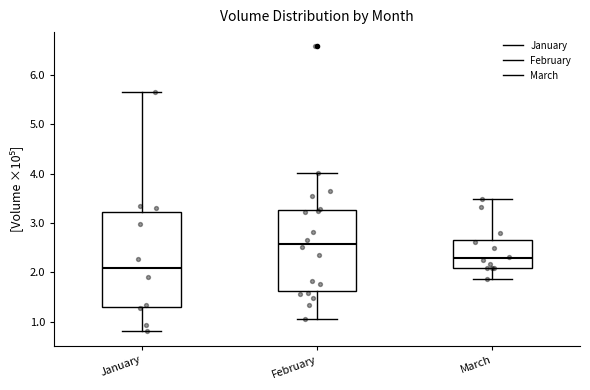

Which box has the highest median line?

February